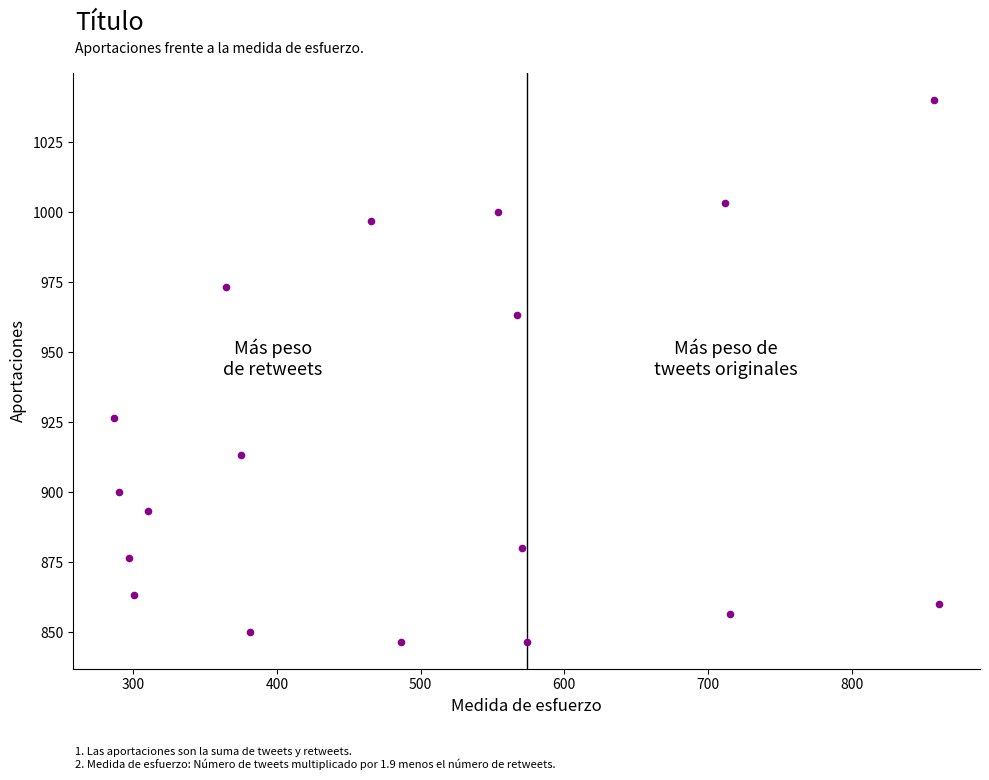

What Y value in the scatter plot is closest to 943?

926.7